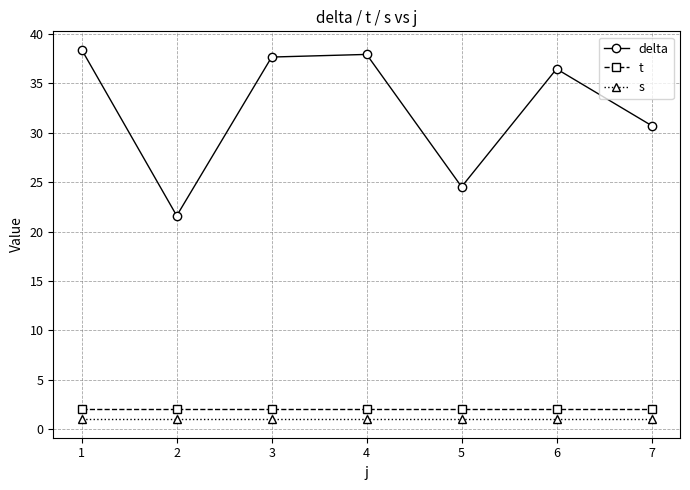

What is the average value of the s series?

1.0